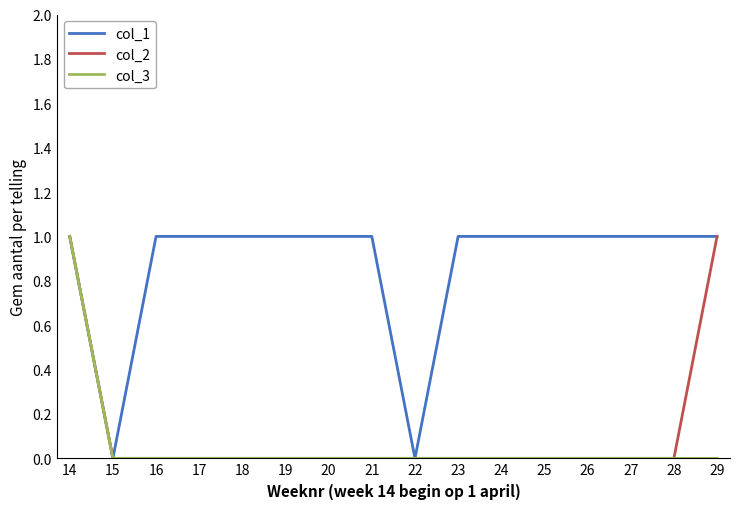

At which category is the sum across all series the highest?

14